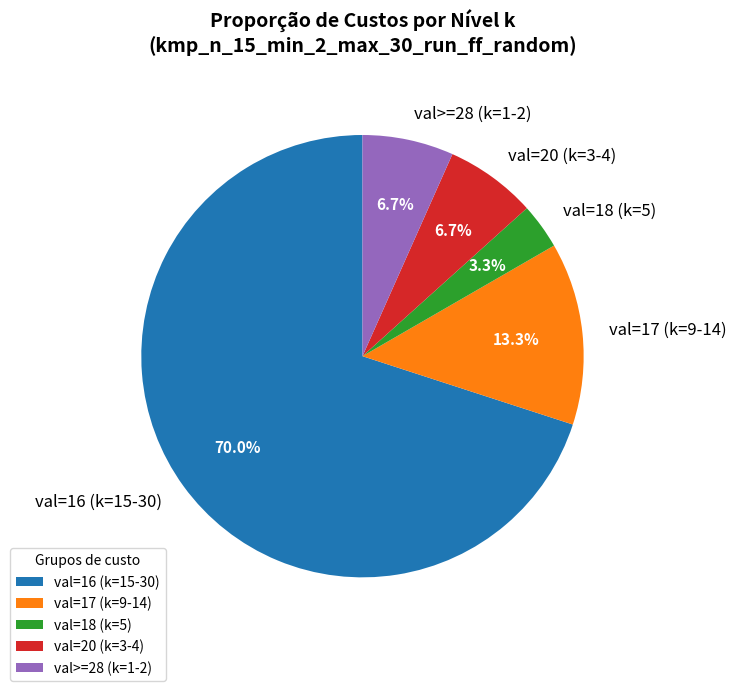

Which slice is the largest?

val=16 (k=15-30)